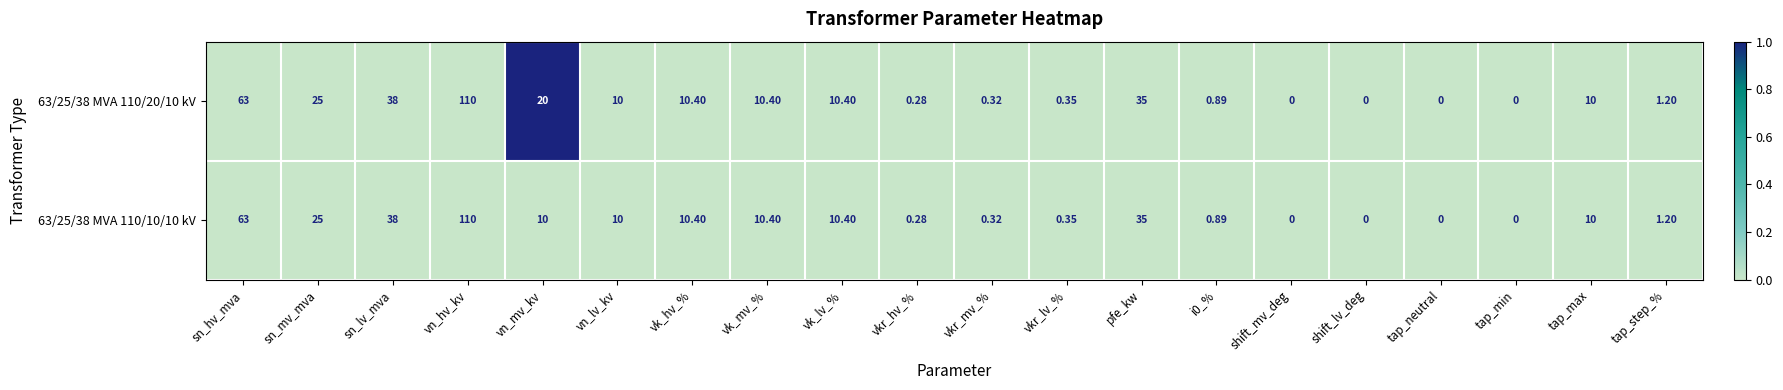

Is the value of 63/25/38 MVA 110/10/10 kV at sn_mv_mva greater than the value of 63/25/38 MVA 110/20/10 kV at i0_%?

Yes